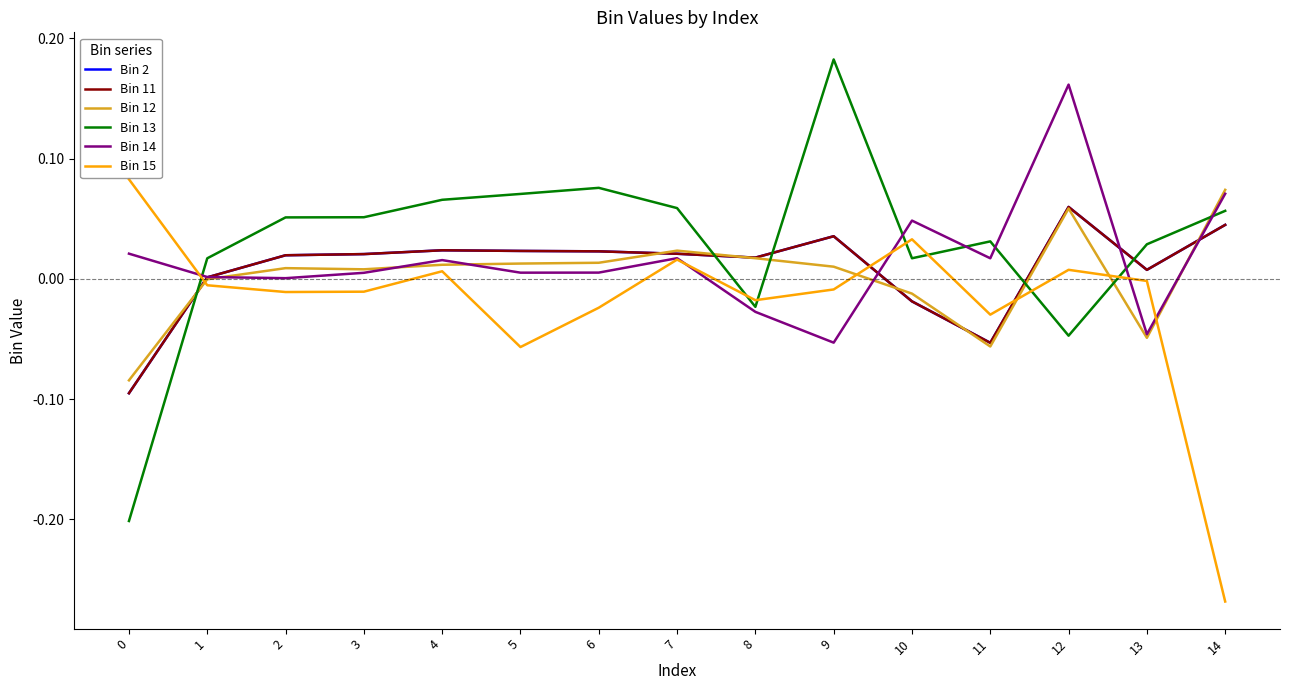

At how many categories does at least one series exceed 0?

15